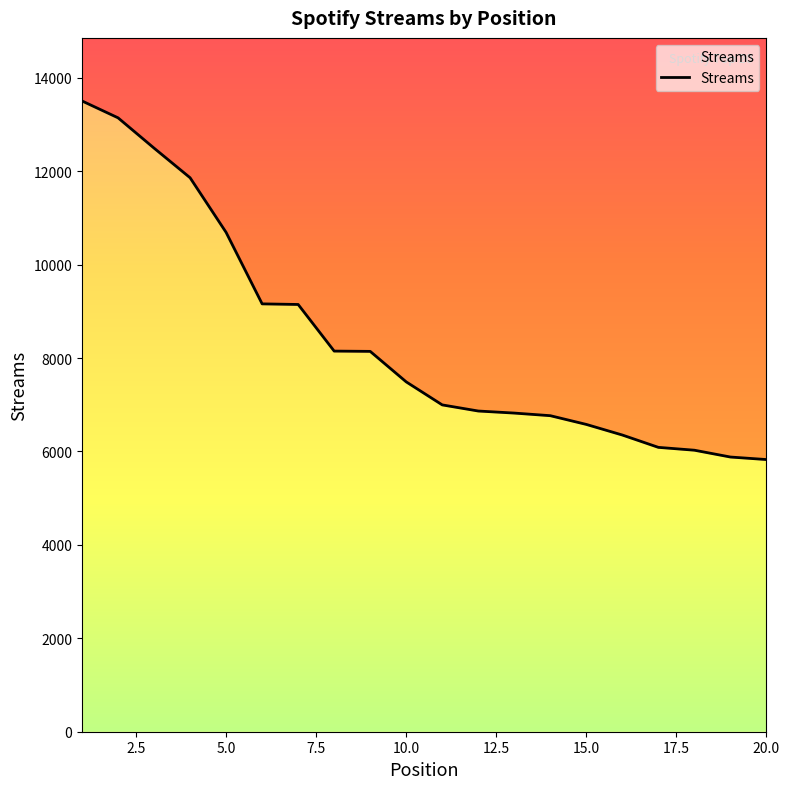

Count the number of values greater than 7490.

9